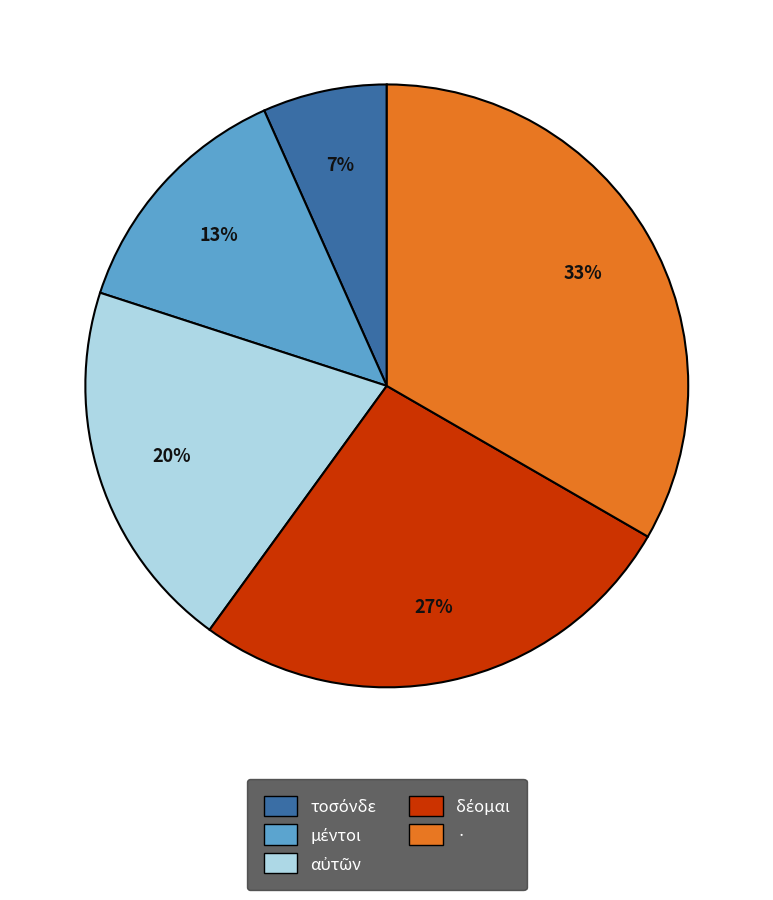

True or false: · accounts for 44% of the total.

False